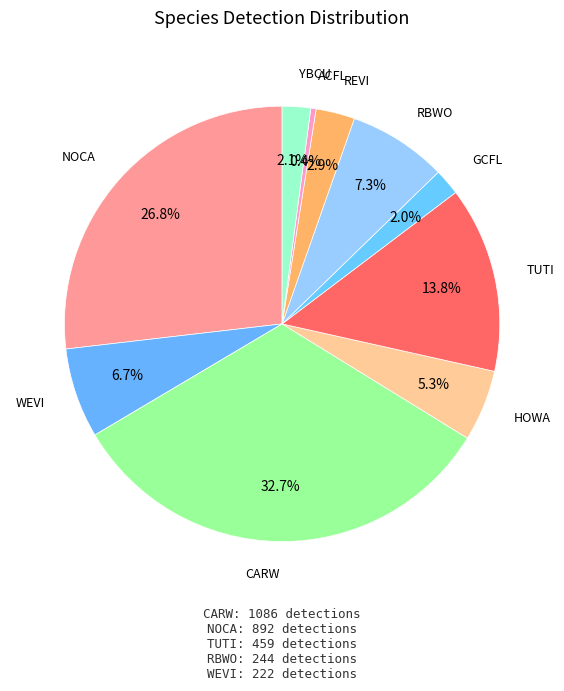

Is there any slice that represents more than half of the pie?

No